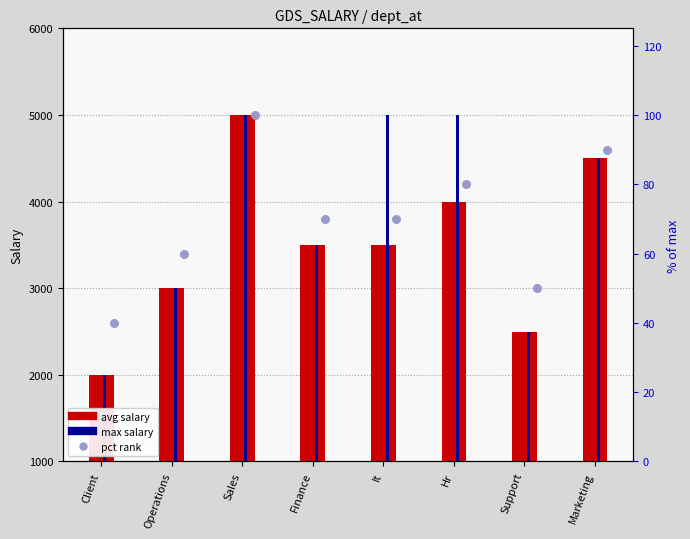

Which series has the widest spread of Y values?

avg salary